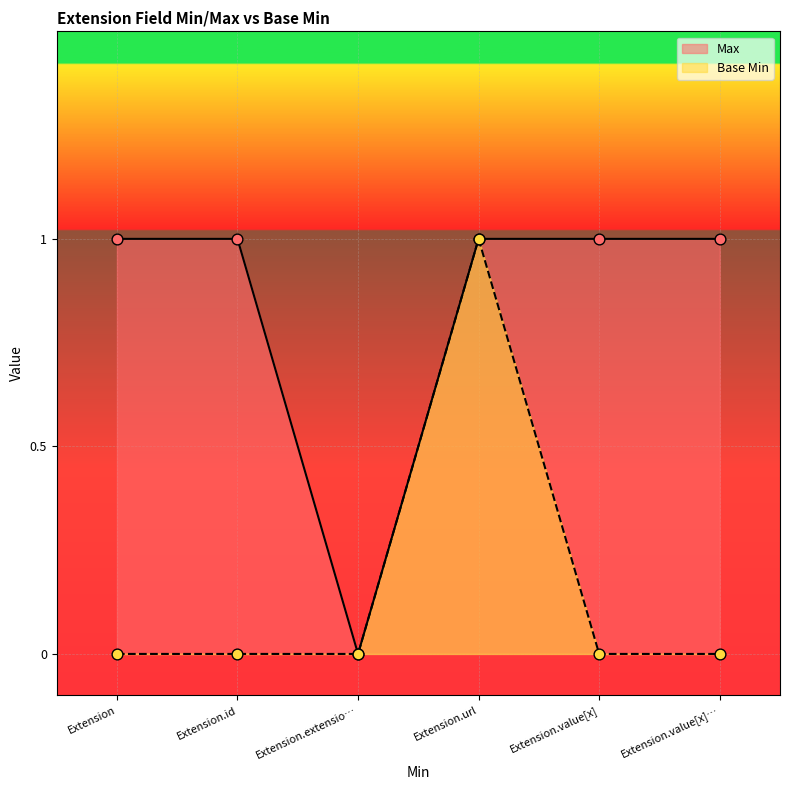

Which series has the largest Y range (max minus min)?

Max